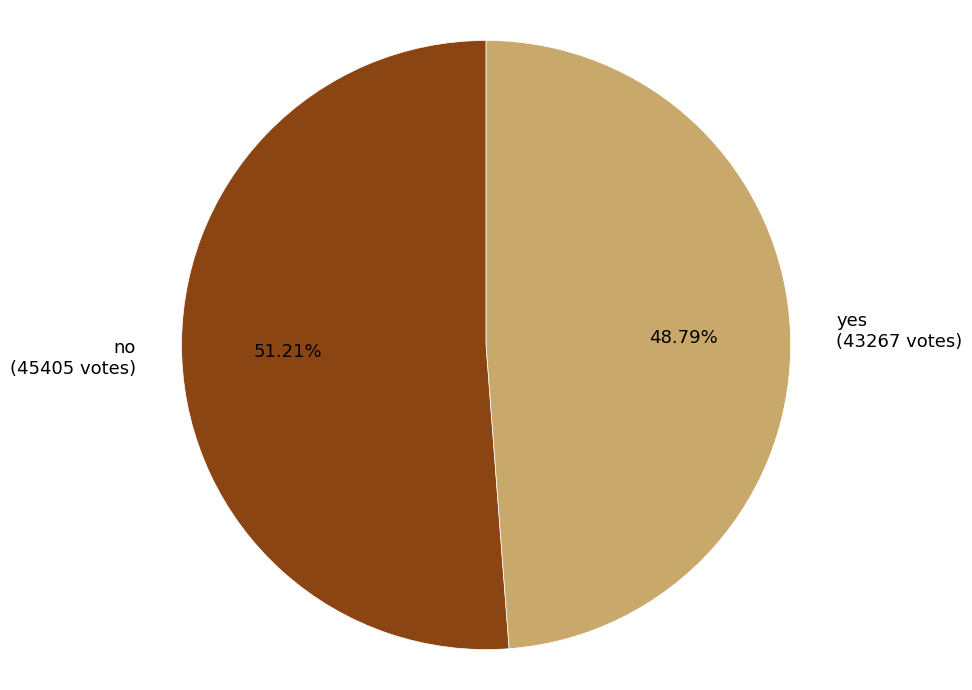

Which has a higher value, no or yes?

no